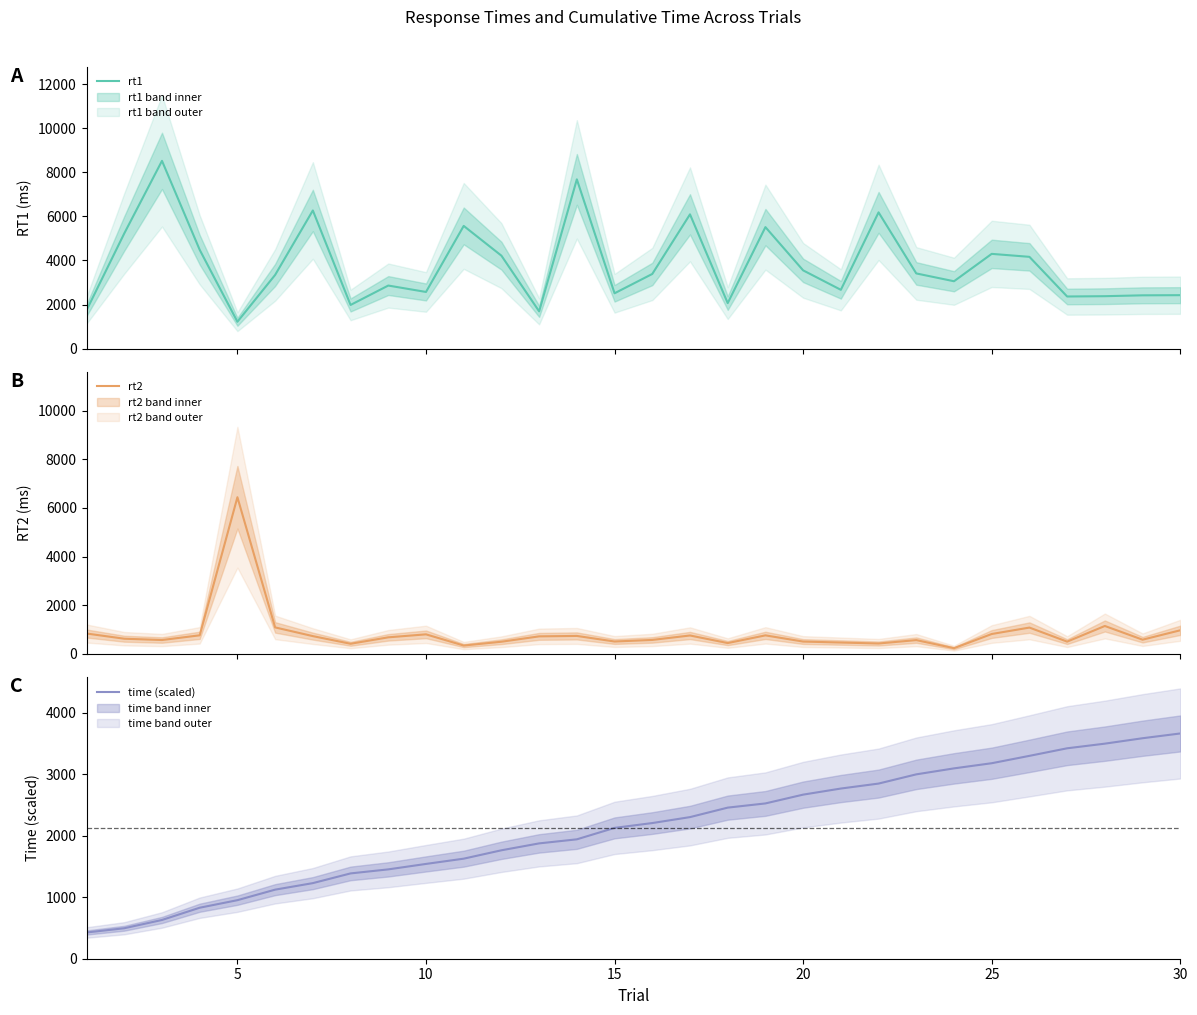

What is the value of the rt2 point at the 24th from the left?

225.0